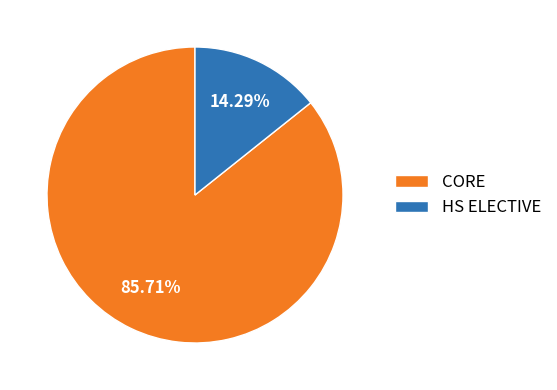

Which category has the biggest portion of the pie?

CORE